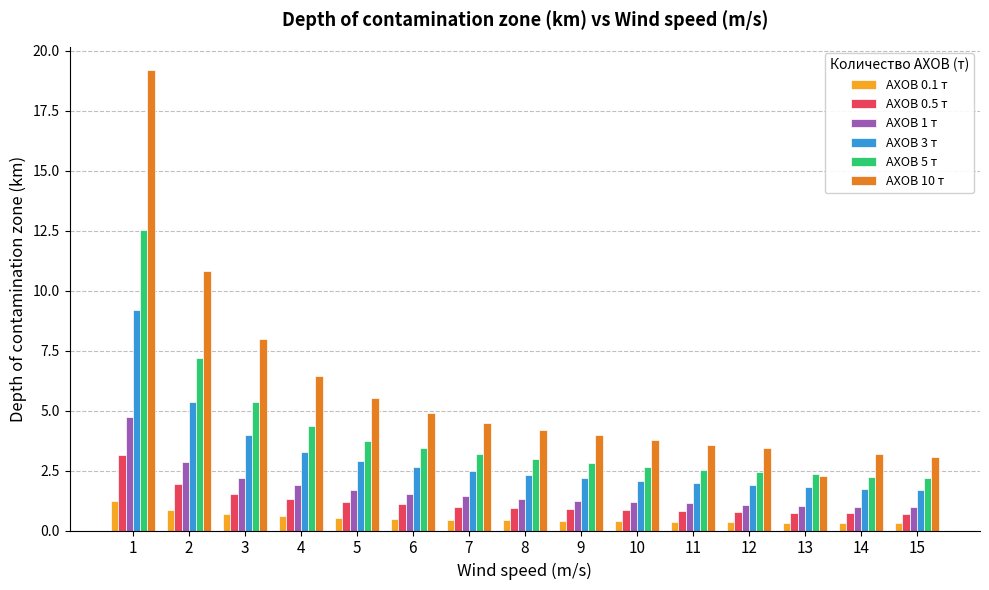

What is the difference between the highest and lowest values at 3?

7.3